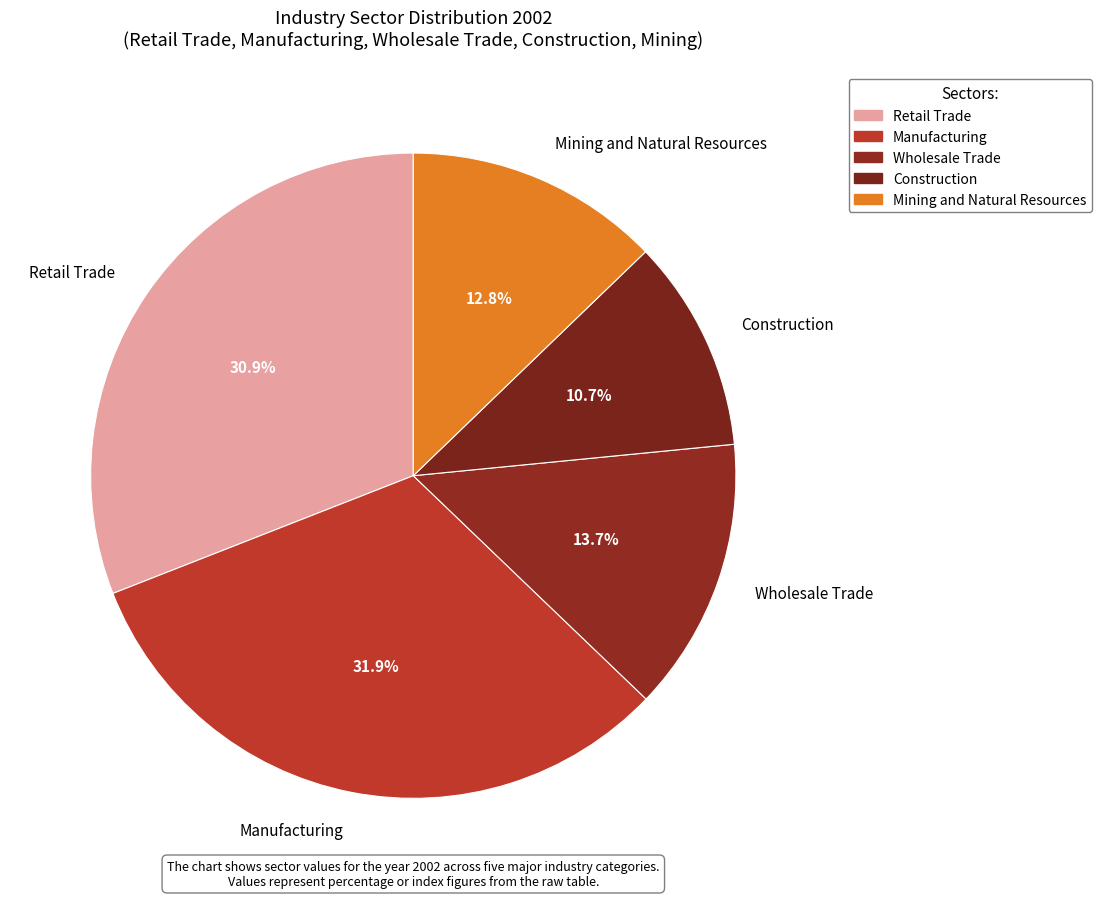

To the nearest percent, what is the difference between the Manufacturing and Mining and Natural Resources slice percentages?

19%